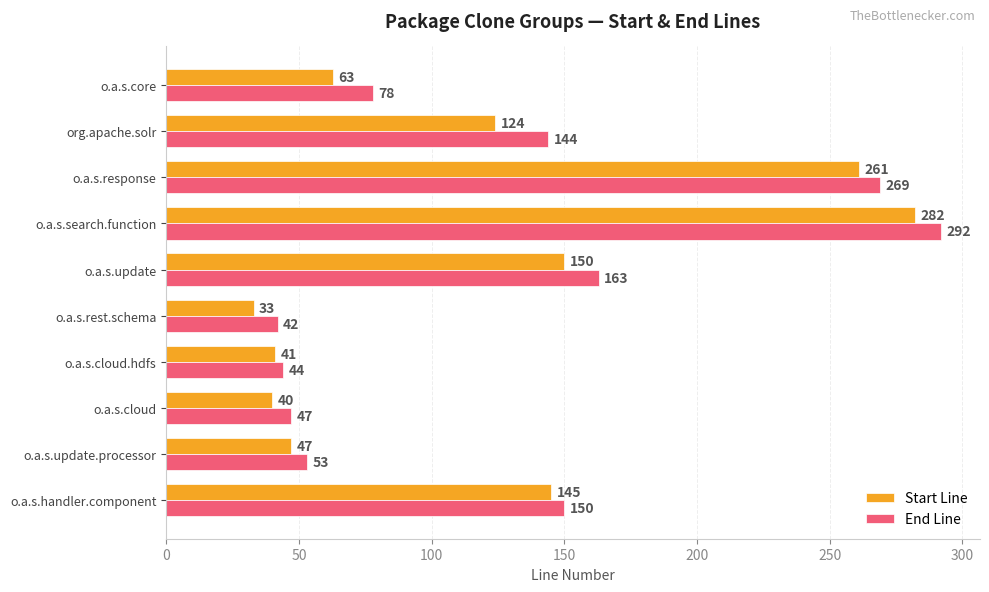

At how many categories does at least one series exceed 244?

2